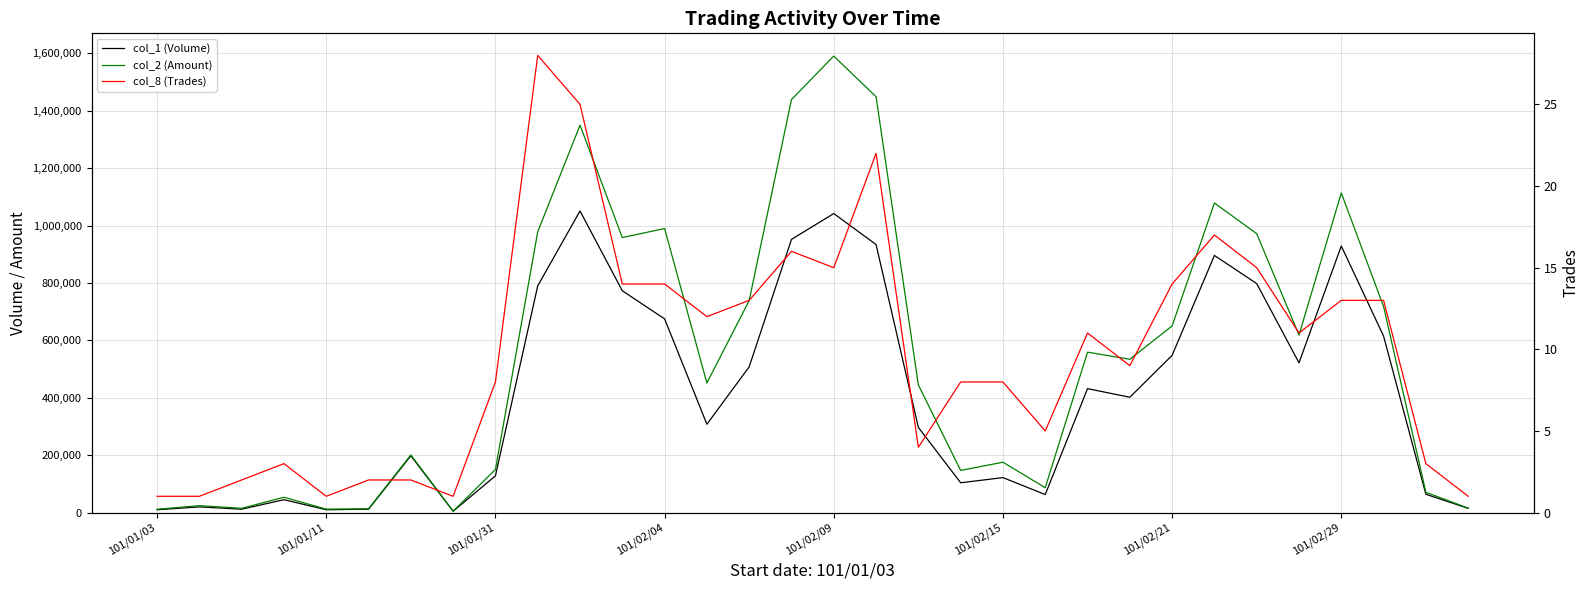

What is the sum of all col_2 (Amount) values?

17617640